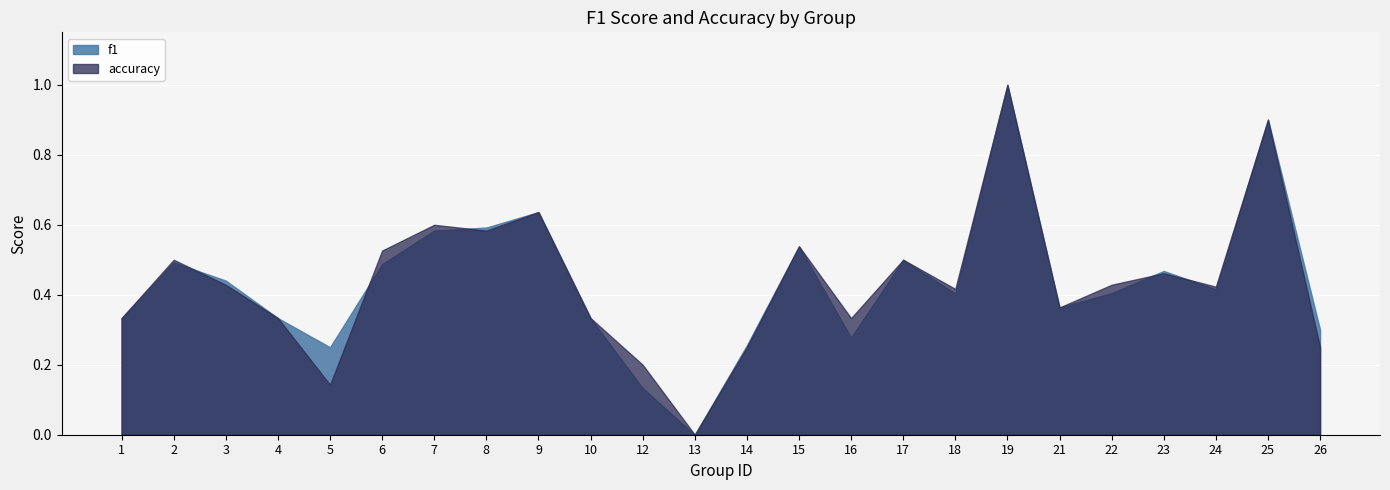

What is the average value of the accuracy series?

0.4